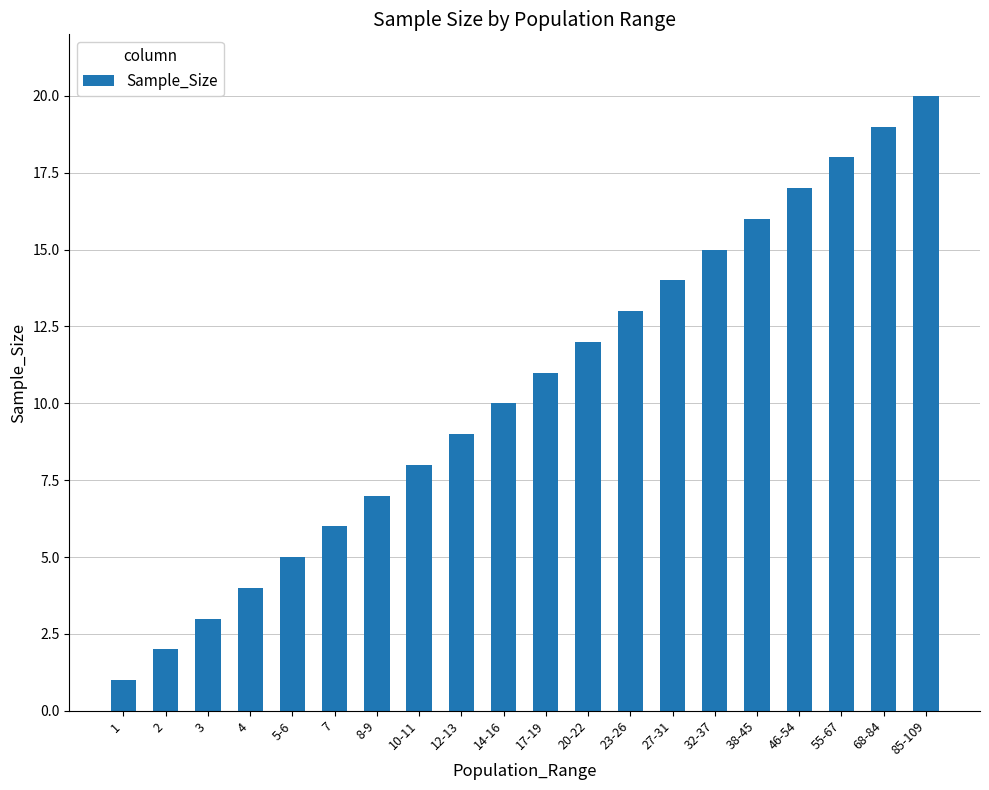

Rank the categories by value from highest to lowest.

85-109, 68-84, 55-67, 46-54, 38-45, 32-37, 27-31, 23-26, 20-22, 17-19, 14-16, 12-13, 10-11, 8-9, 7, 5-6, 4, 3, 2, 1